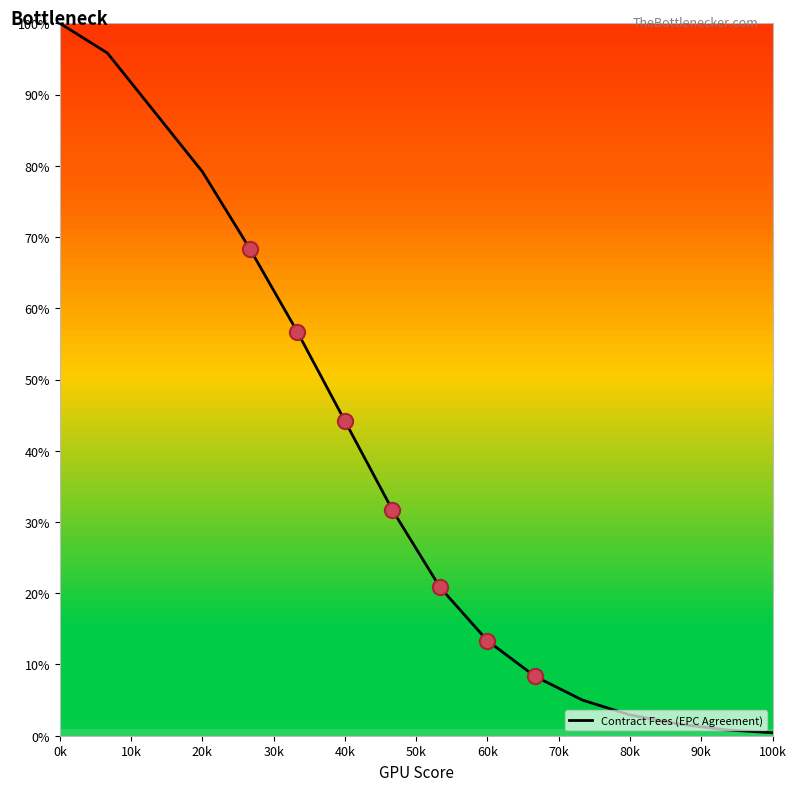

What is the greatest value displayed?

100.0